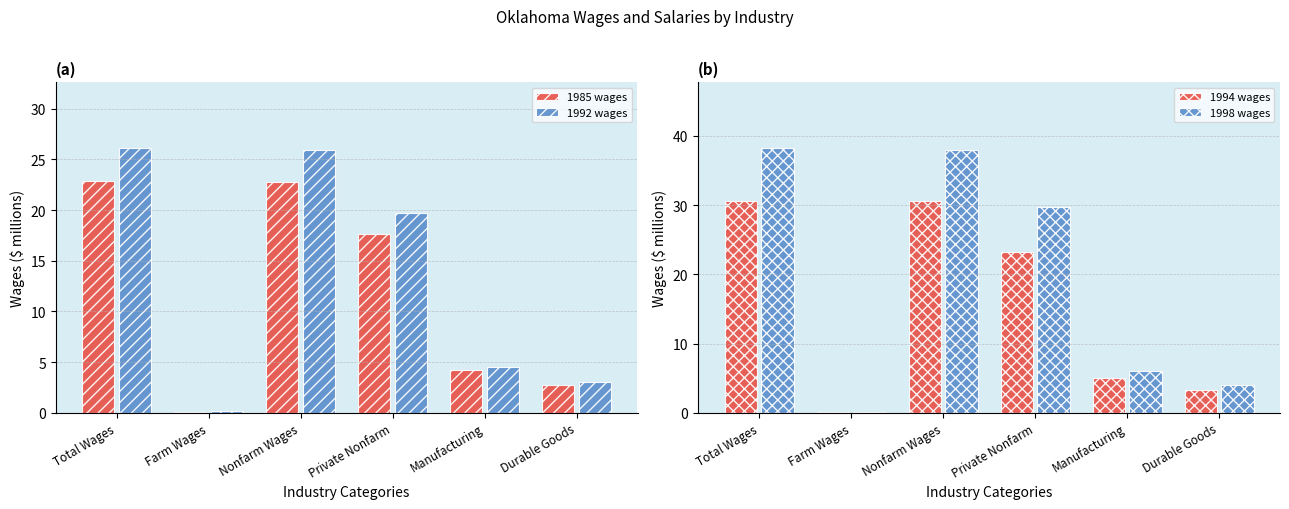

Reading left to right, extract all data points from this chart.

1985 wages: 22.9	0.1	22.7	17.6	4.2	2.7
1992 wages: 26.1	0.1	26.0	19.7	4.5	3.0
1994 wages: 30.7	0.1	30.5	23.2	5.0	3.3
1998 wages: 38.2	0.2	38.0	29.7	6.1	4.0